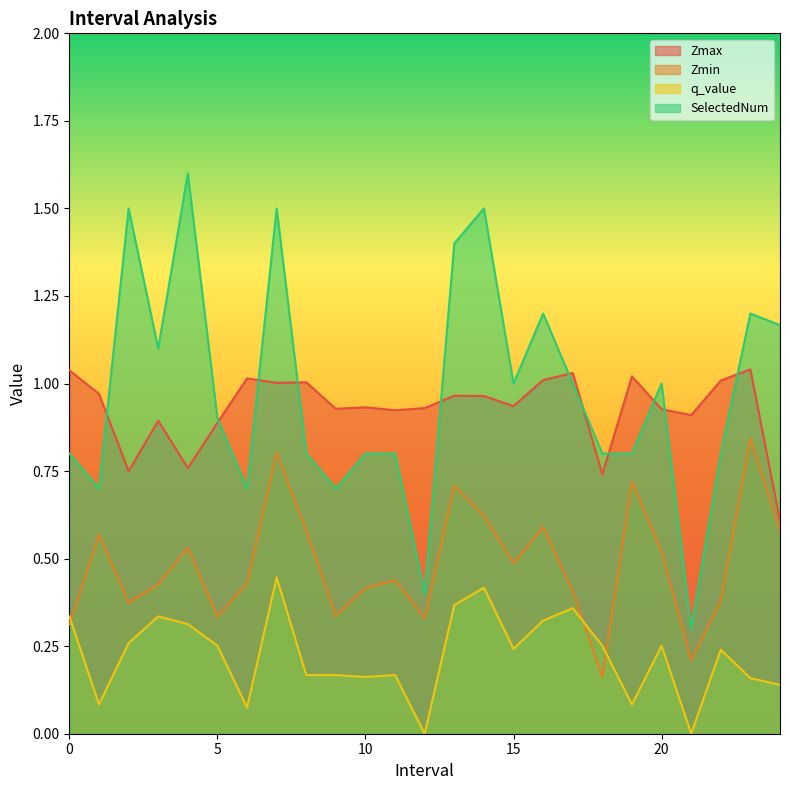

Which category has the lowest value in the SelectedNum series?

21.0